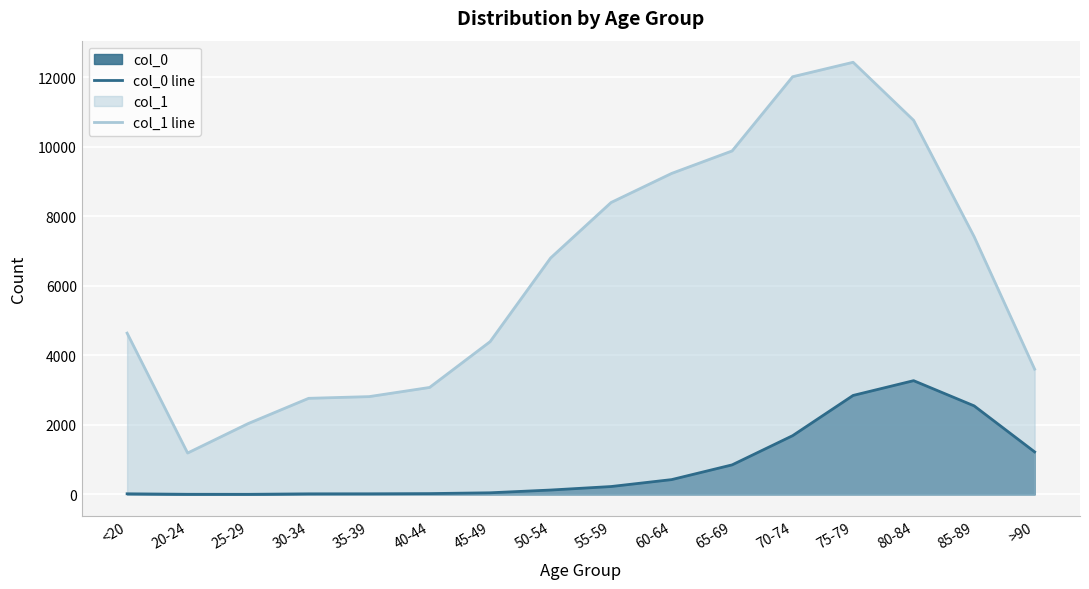

List the series in order of their overall mean, lowest first.

col_0 line, col_1 line